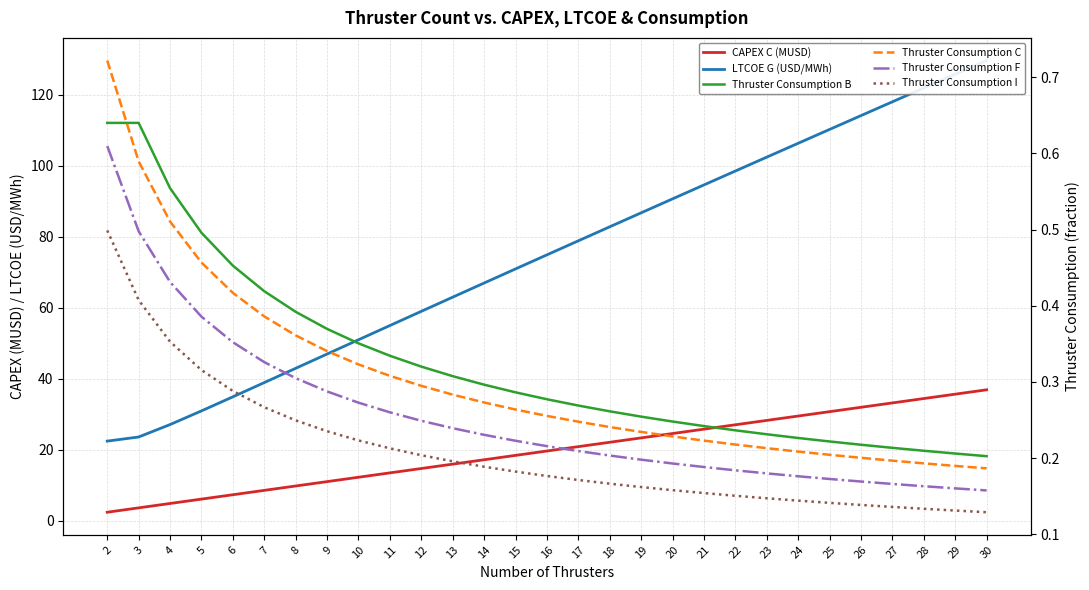

Does the chart display data point markers on the line(s)?

No